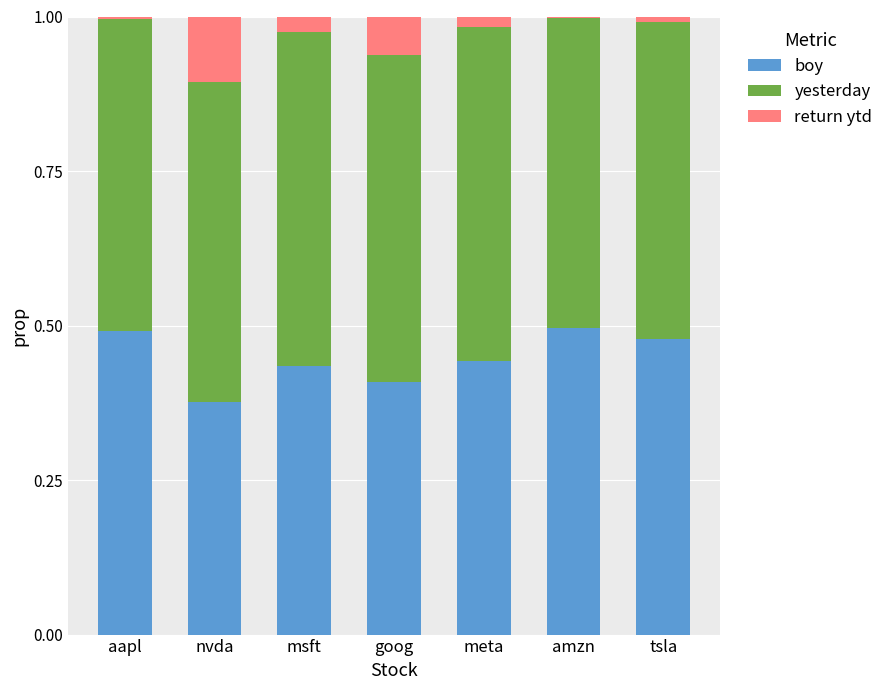

Is it true that boy equals 0.7 at tsla?

False